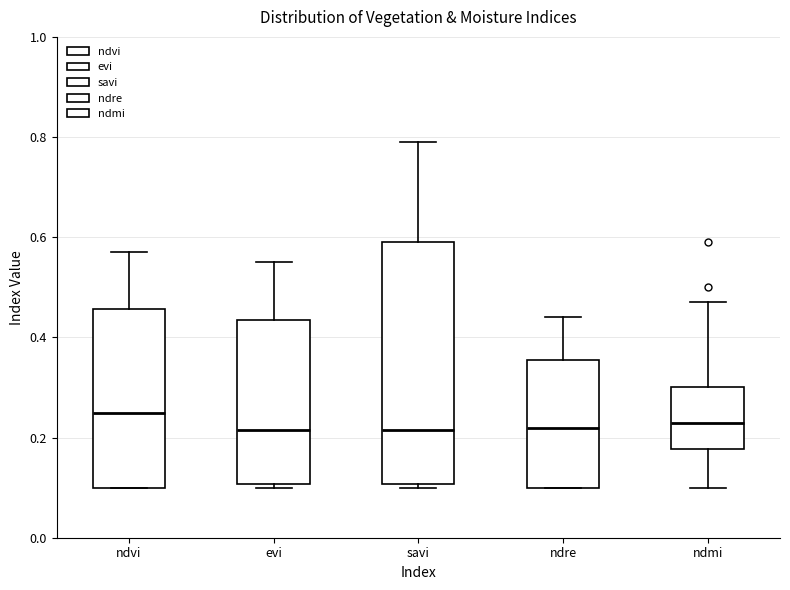

Comparing the boxes themselves (not the whiskers), which one is the tallest?

savi